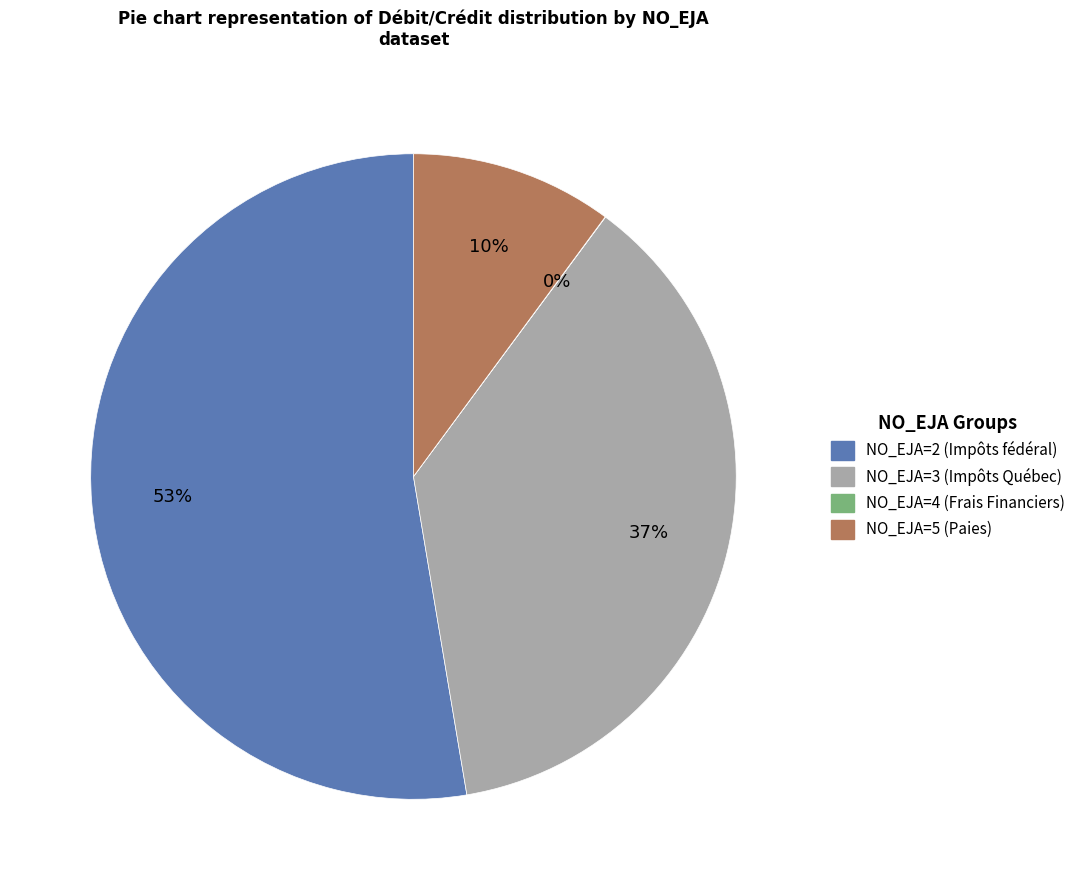

To the nearest percent, what portion does NO_EJA=2 (Impôts fédéral) represent?

53%